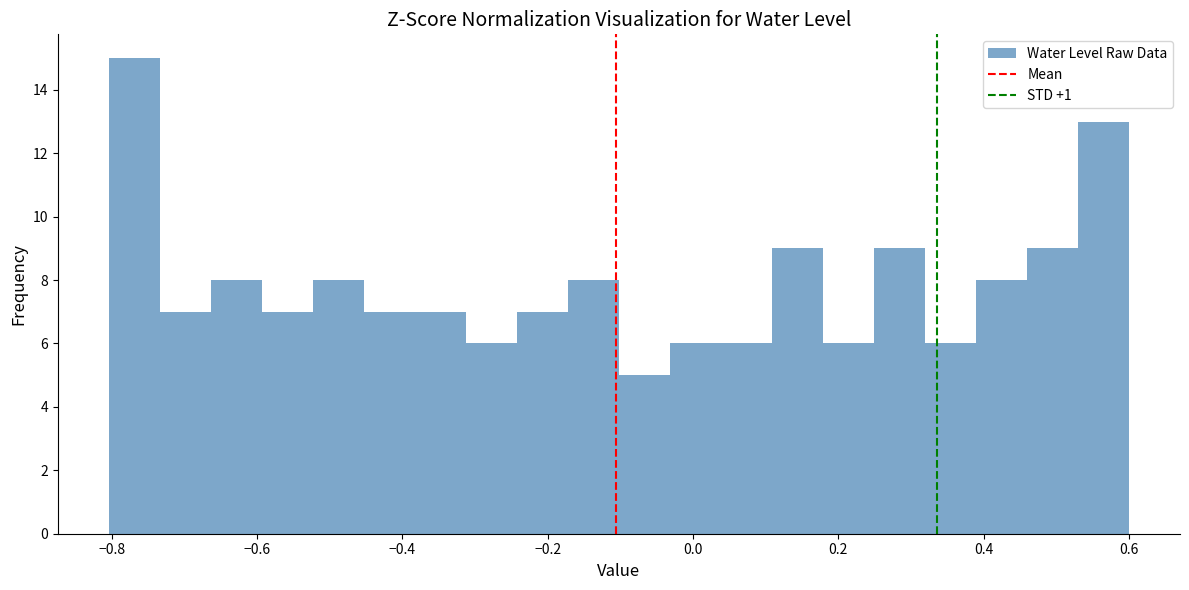

Around what value on the x-axis is the tallest bar? Give the approximate position of its centre, as read against the axis.

-0.76